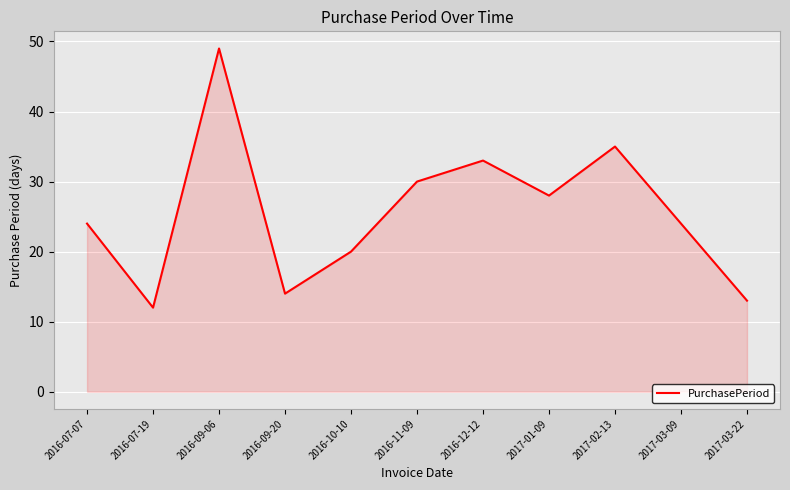

True or false: the data shows 20 at 2016-10-10.

True